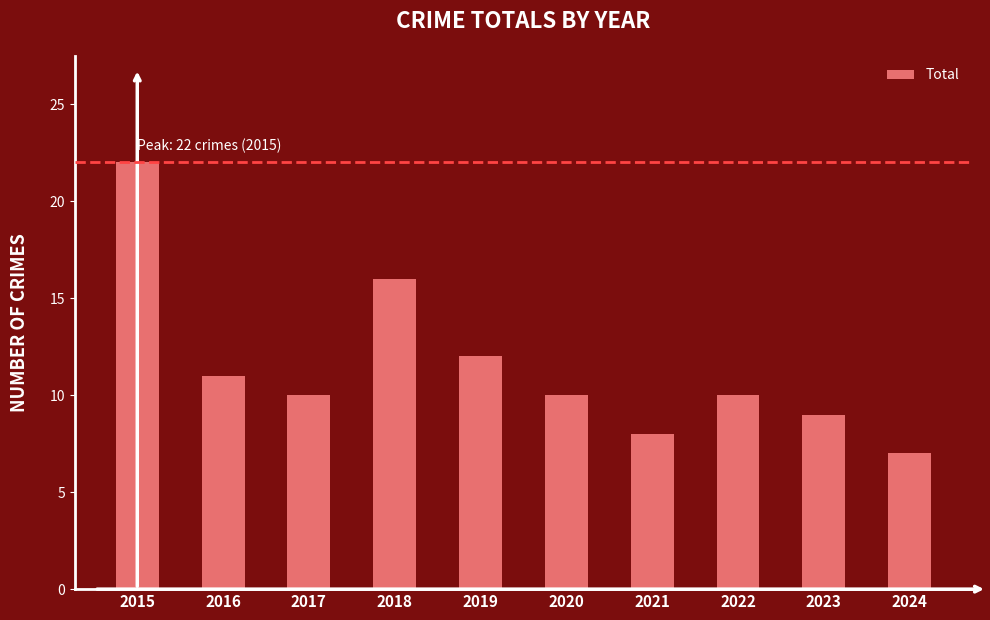

The value at 2017 is 10. True or false?

True